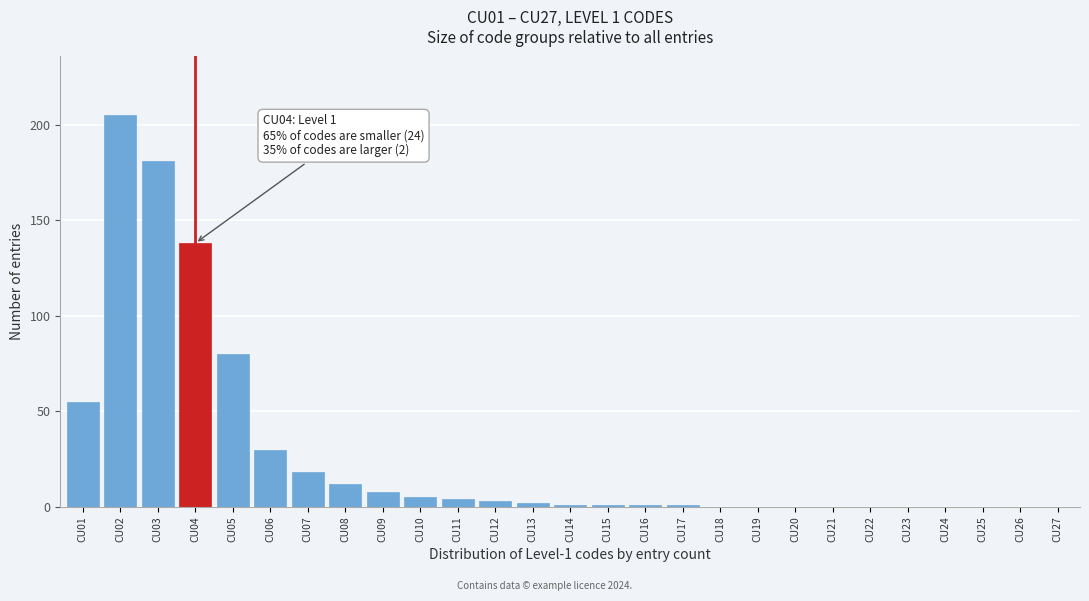

Reading left to right, transcribe all the data shown in this chart.

CU01=55	CU02=205	CU03=181	CU04=138	CU05=80	CU06=30	CU07=18	CU08=12	CU09=8	CU10=5	CU11=4	CU12=3	CU13=2	CU14=1	CU15=1	CU16=1	CU17=1	CU18=0	CU19=0	CU20=0	CU21=0	CU22=0	CU23=0	CU24=0	CU25=0	CU26=0	CU27=0